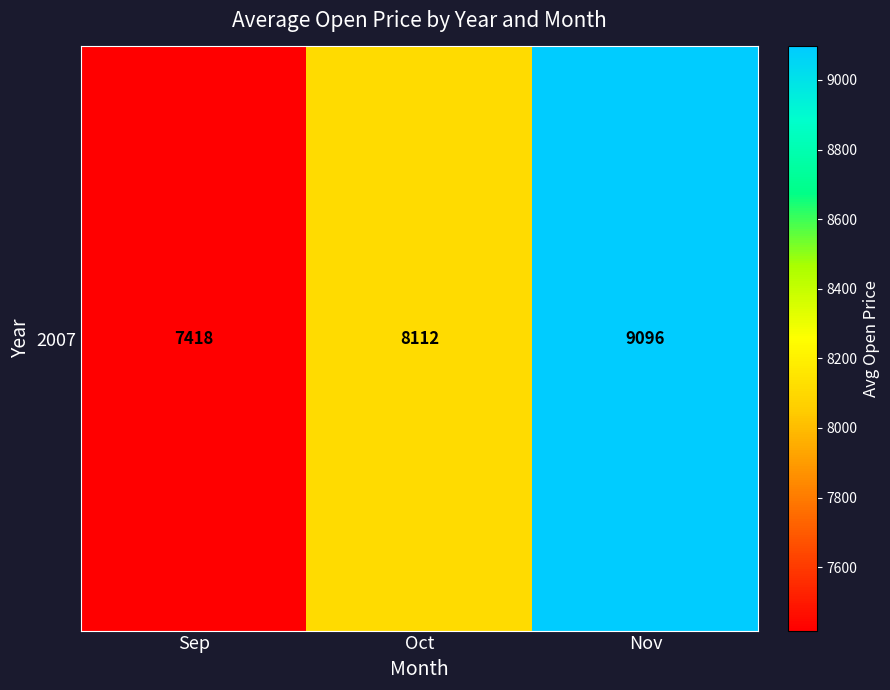

Count the number of data series in this chart.

1